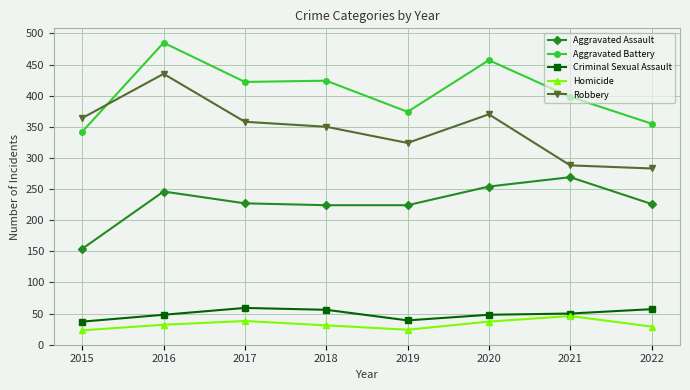

How many lines are shown in the chart?

5